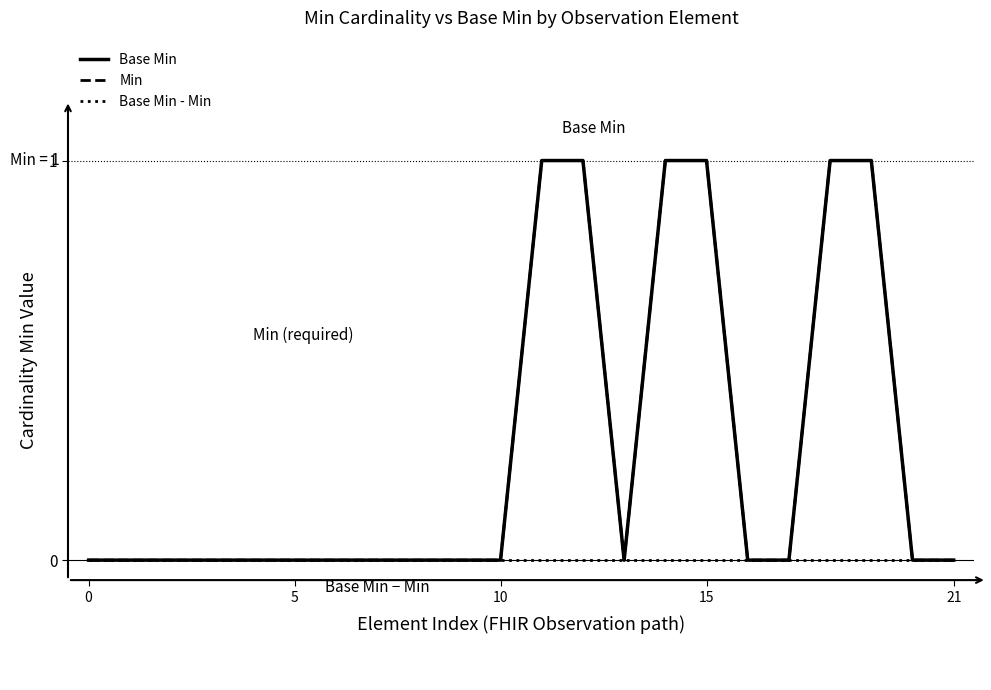

In Min, how many points are lower than both neighbors (excluding endpoints)?

1